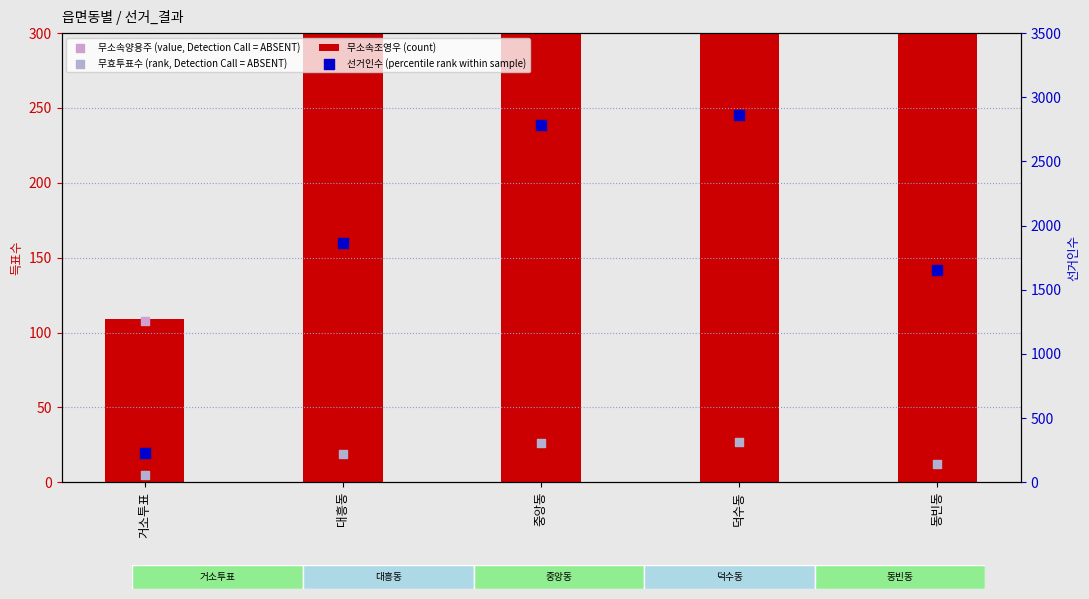

Which series reaches the minimum Y coordinate?

무효투표수 (rank, Detection Call = ABSENT)